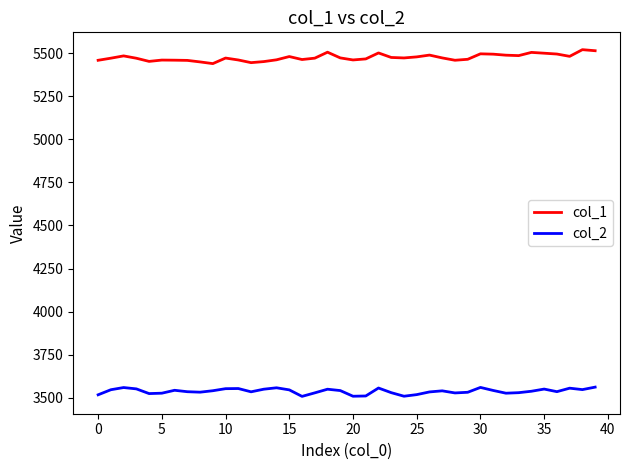

What is the greatest value displayed?

5520.5